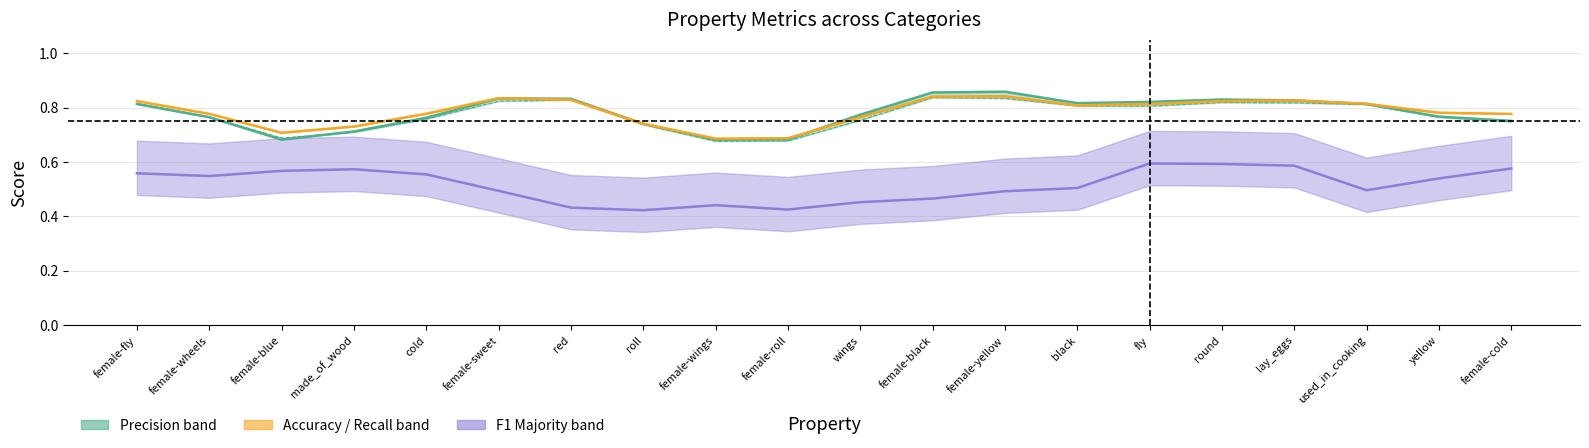

How many lines are shown in the chart?

5